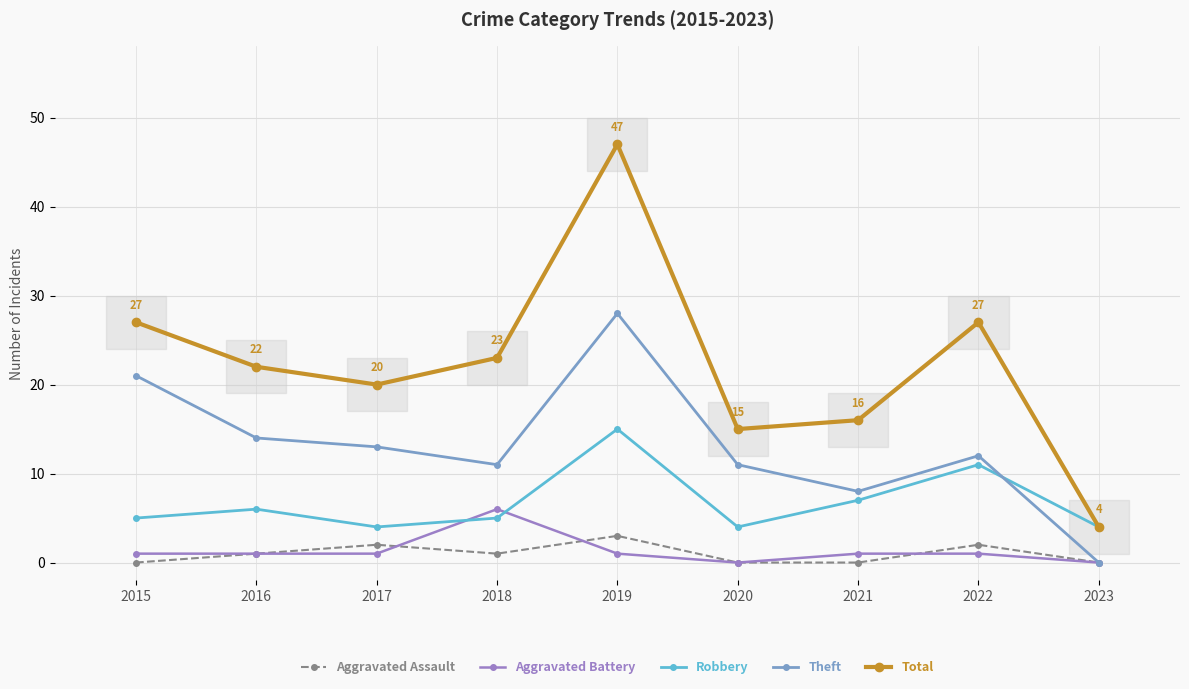

True or false: Aggravated Assault and Total intersect in this chart.

False